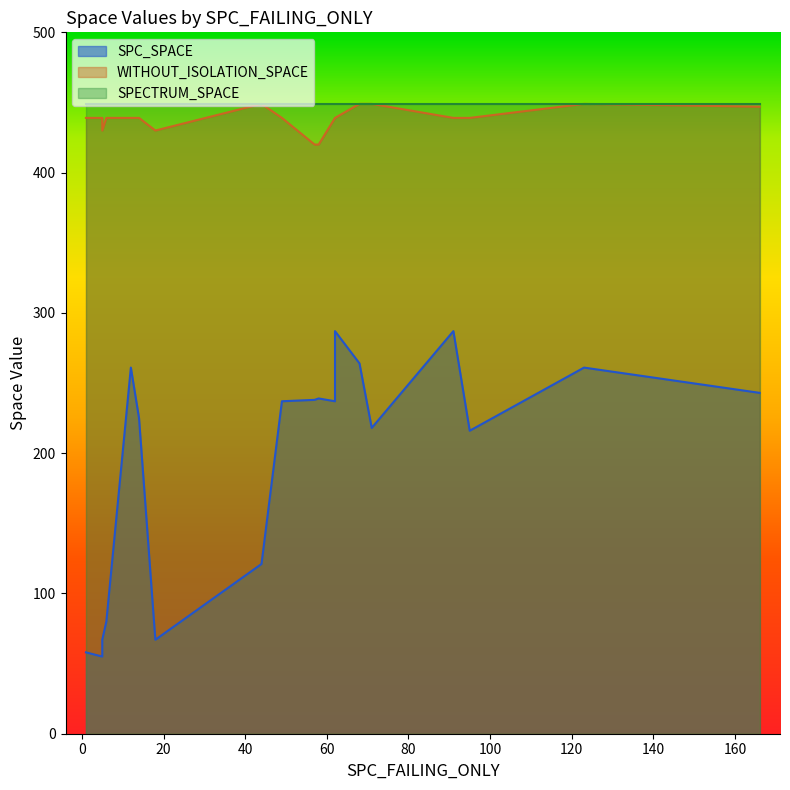

How many positive values does the WITHOUT_ISOLATION_SPACE series have?

19